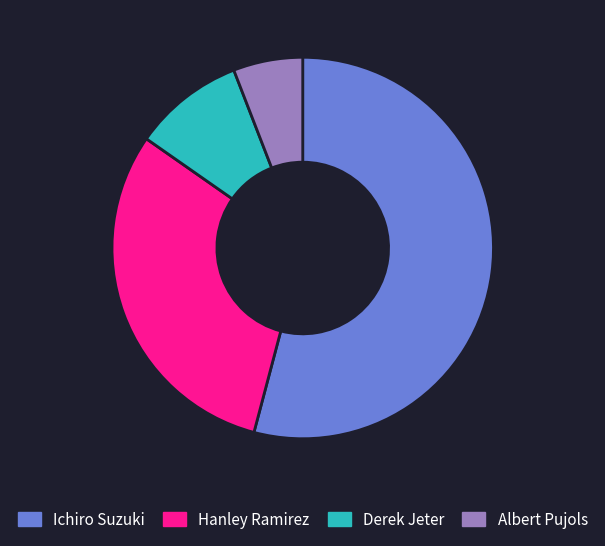

Is it true that Ichiro Suzuki is 54% of the pie?

True